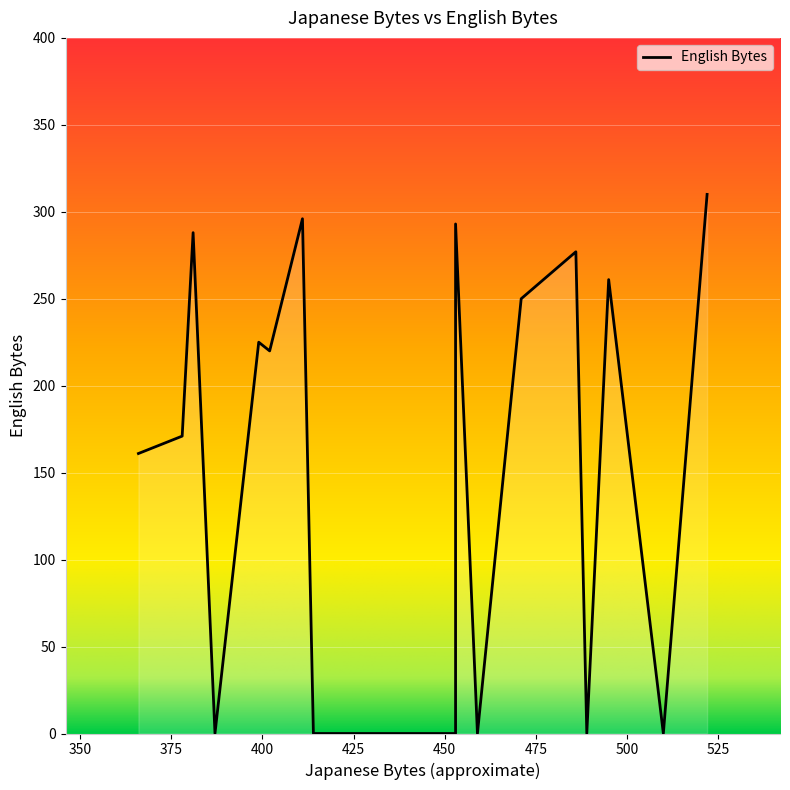

Which has a higher value, 411 or 486?

411